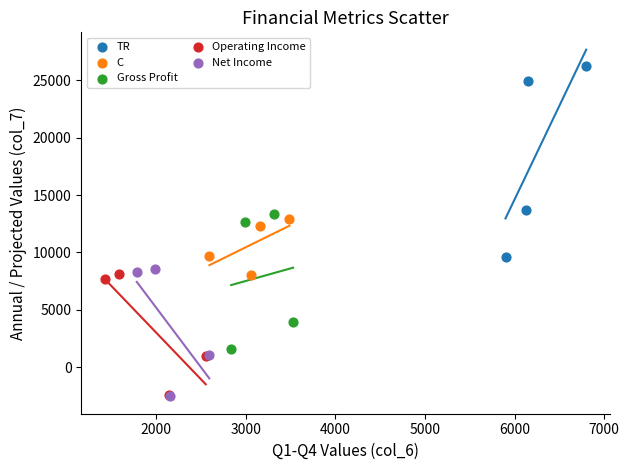

Which series contains the highest Y value?

TR